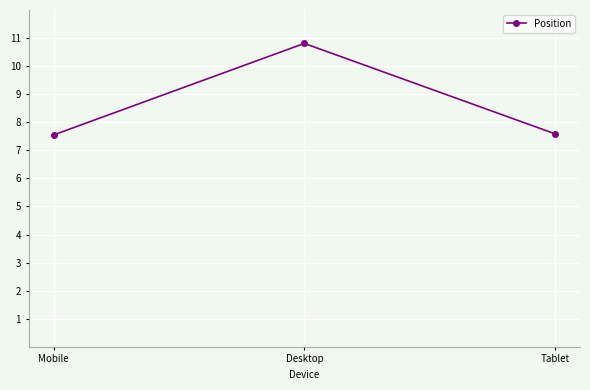

What is the greatest value displayed?

10.8